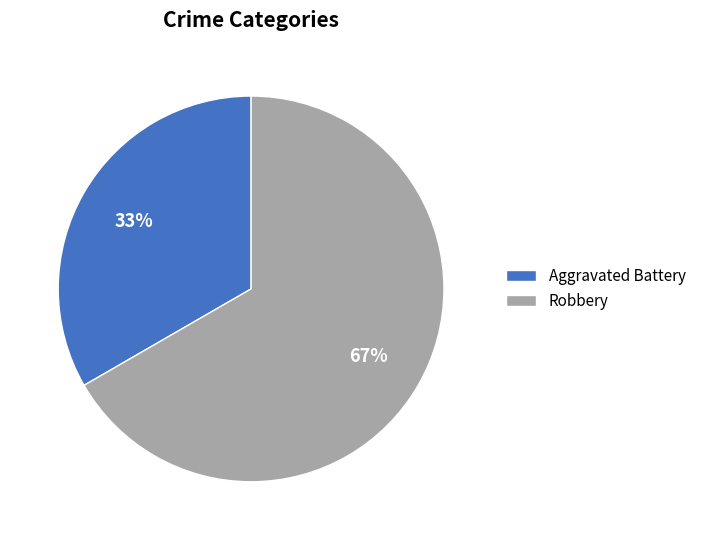

Is it true that Aggravated Battery is 46% of the pie?

False